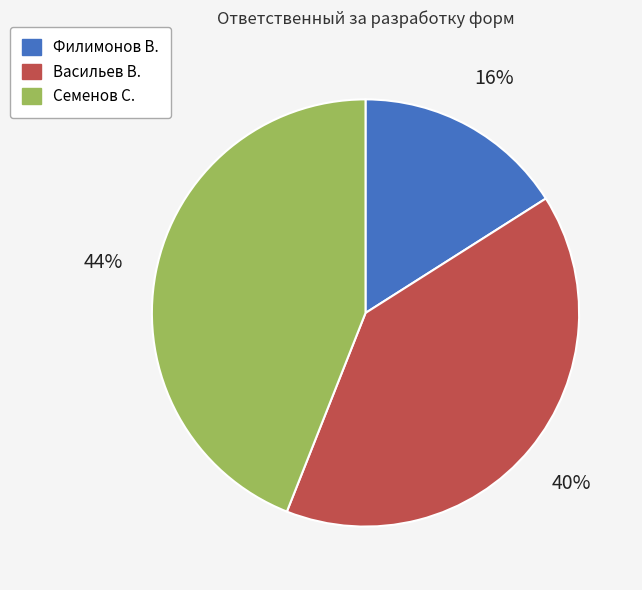

To the nearest percent, what percentage of the pie is Васильев В.?

40%